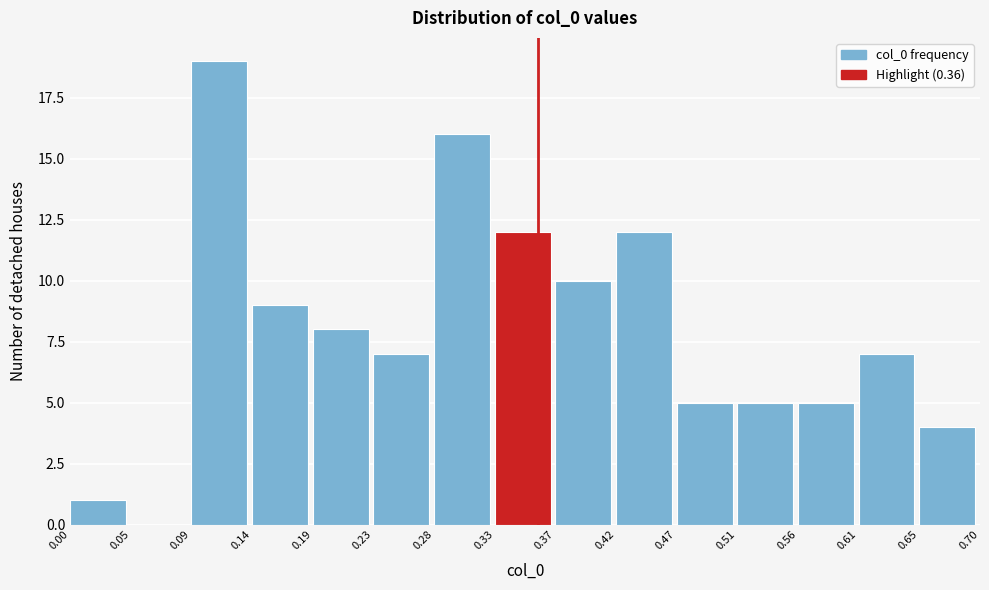

Reading left to right, list every bar in this chart as the range it spans on the x-axis followed by its height. The values are not printed on the chart, so give them approximately, as read against the axis.

0.00 to 0.05: 1
0.05 to 0.09: 0
0.09 to 0.14: 19
0.14 to 0.19: 9
0.19 to 0.23: 8
0.23 to 0.28: 7
0.28 to 0.33: 16
0.33 to 0.37: 12
0.37 to 0.42: 10
0.42 to 0.47: 12
0.47 to 0.51: 5
0.51 to 0.56: 5
0.56 to 0.61: 5
0.61 to 0.65: 7
0.65 to 0.70: 4